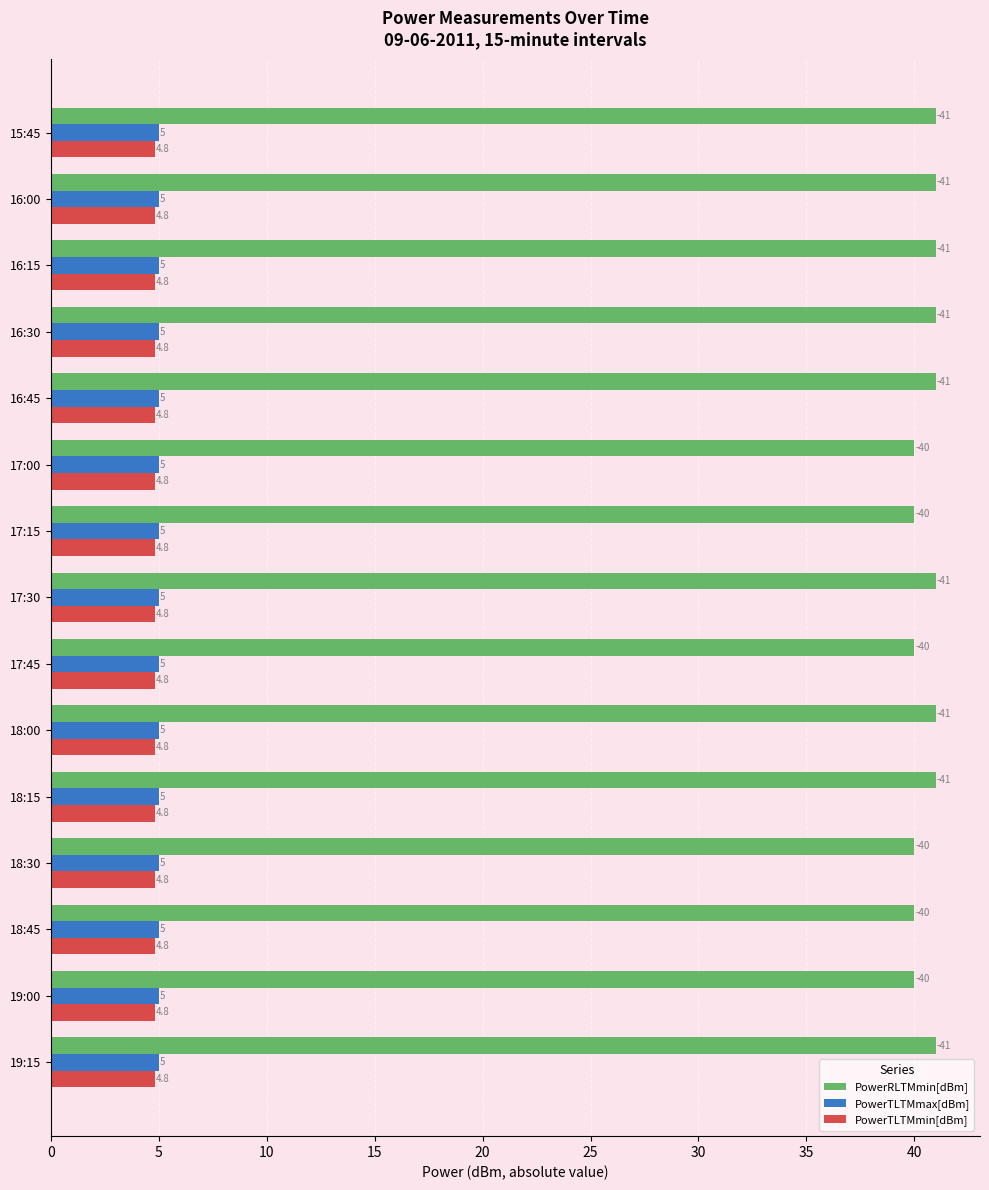

Is it true that PowerTLTMmin[dBm] equals 2.3 at 18:30?

False